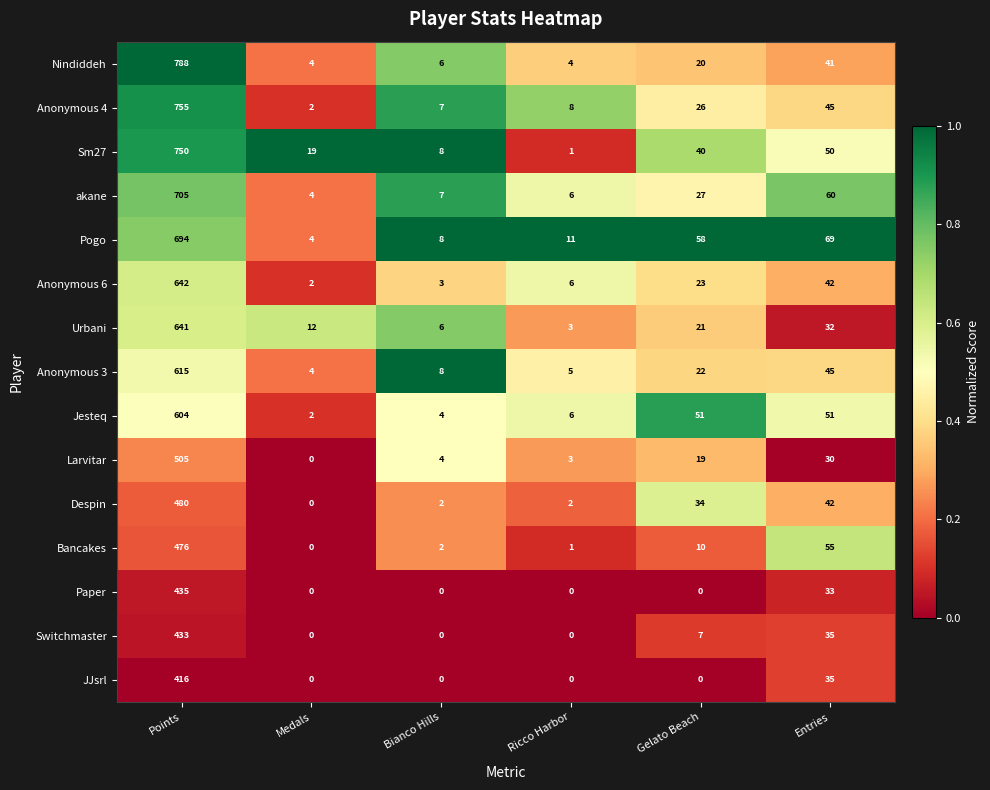

Between Points and Bianco Hills, which series saw the biggest shift?

Nindiddeh